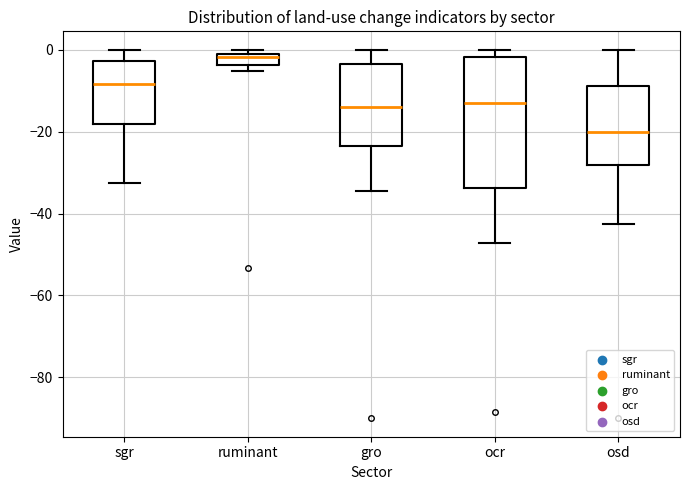

Which box is the tallest, from its lower edge to its upper edge?

ocr